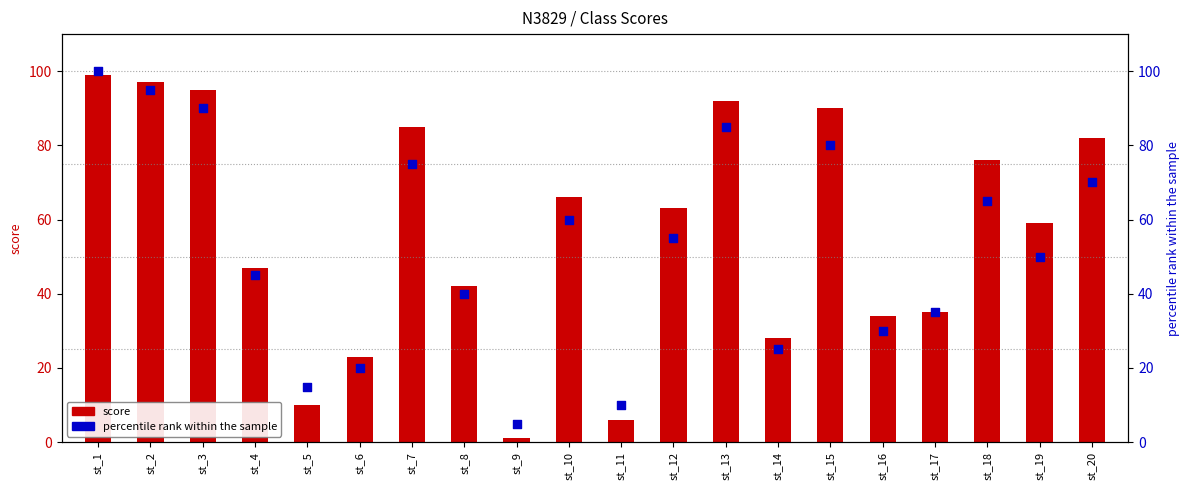

Which series contains the highest Y value?

percentile rank within the sample